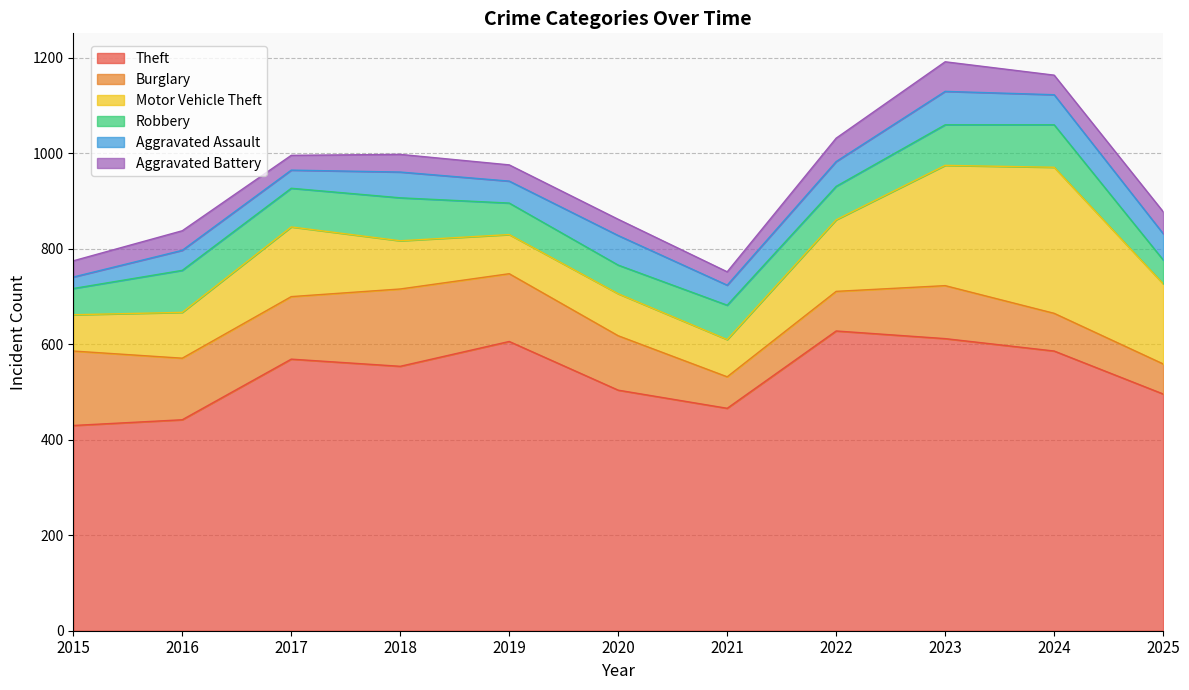

Which series has the largest range (max minus min)?

Motor Vehicle Theft